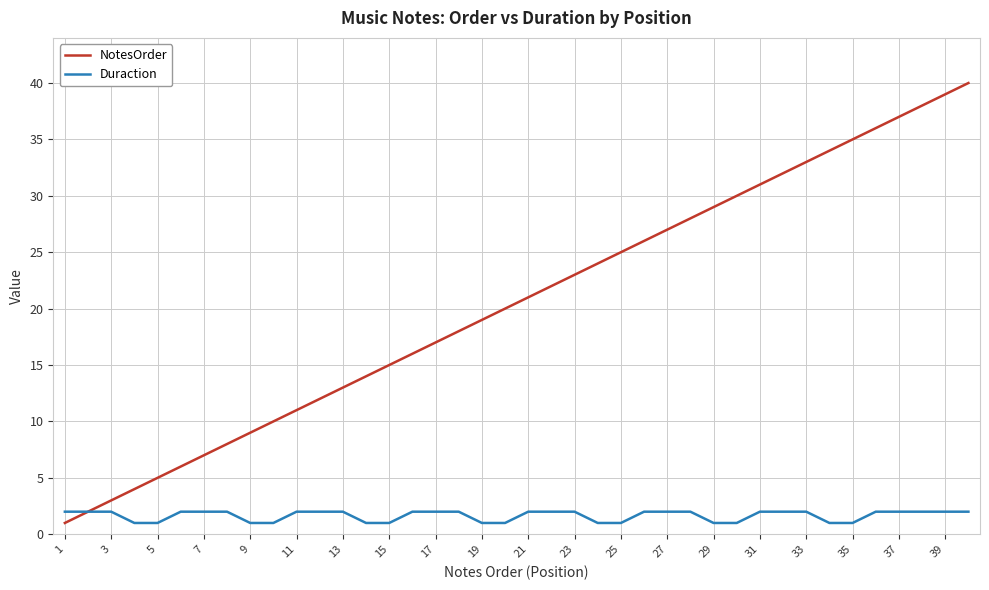

Which series has the widest spread of values?

NotesOrder